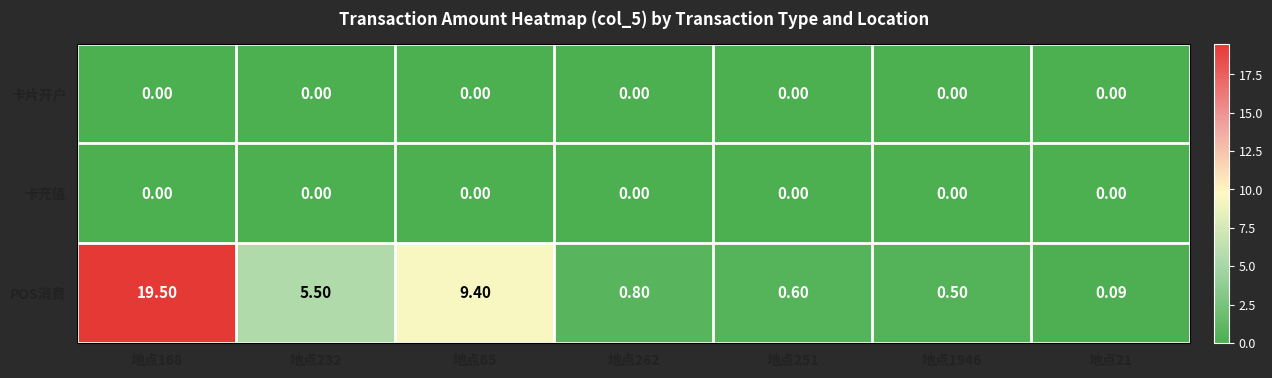

What is the difference between the highest and lowest values at 地点1946?

0.5